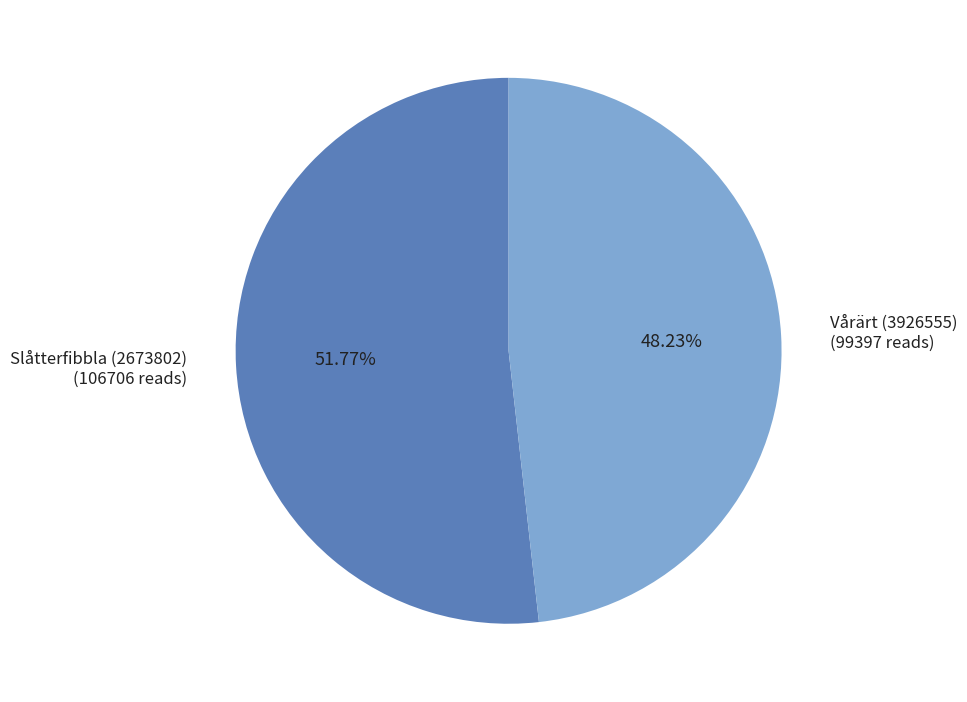

To the nearest percent, what is the average slice percentage?

50%